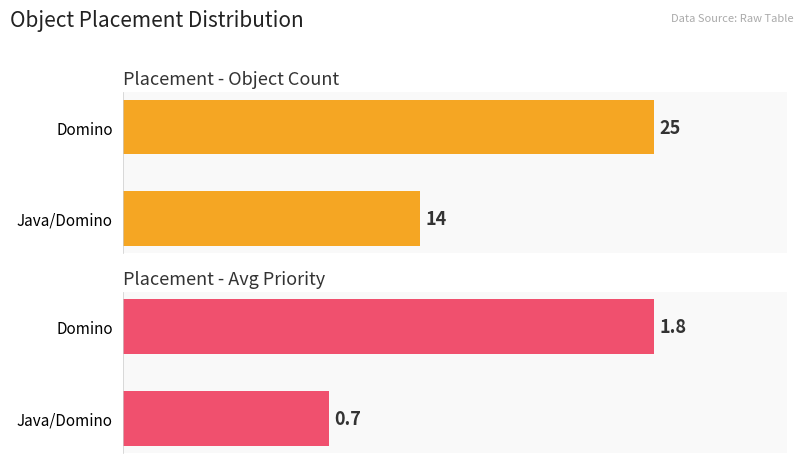

What position from the right is Java/Domino?

2